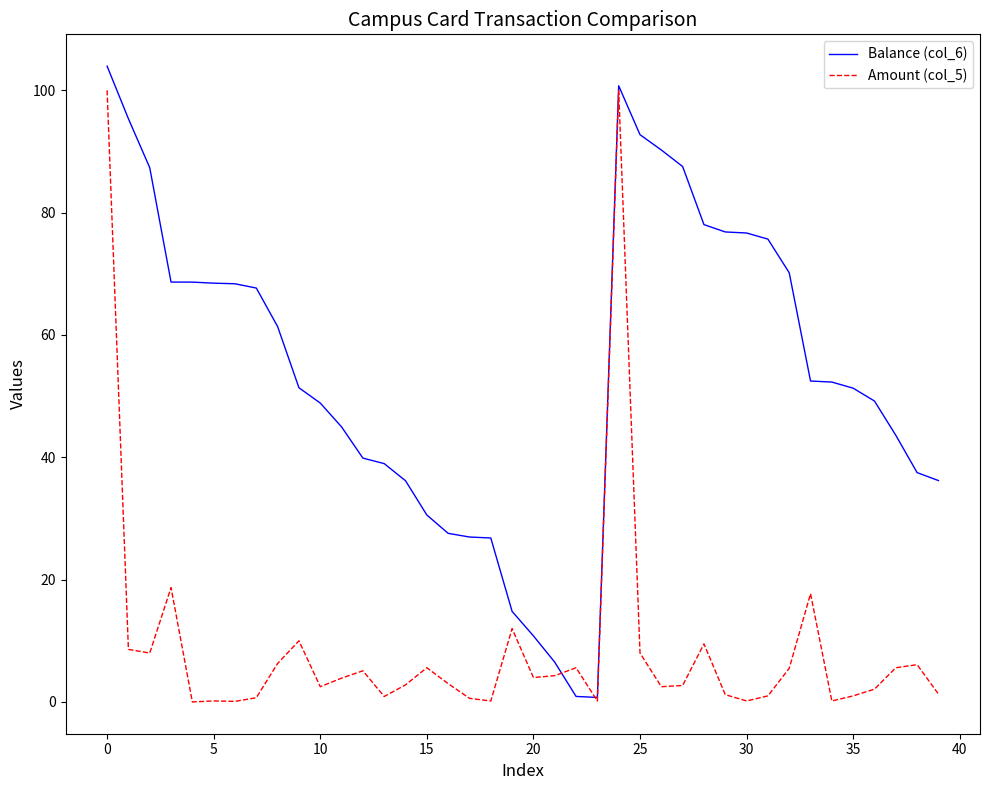

What is the highest value of the Balance (col_6) series?

104.0